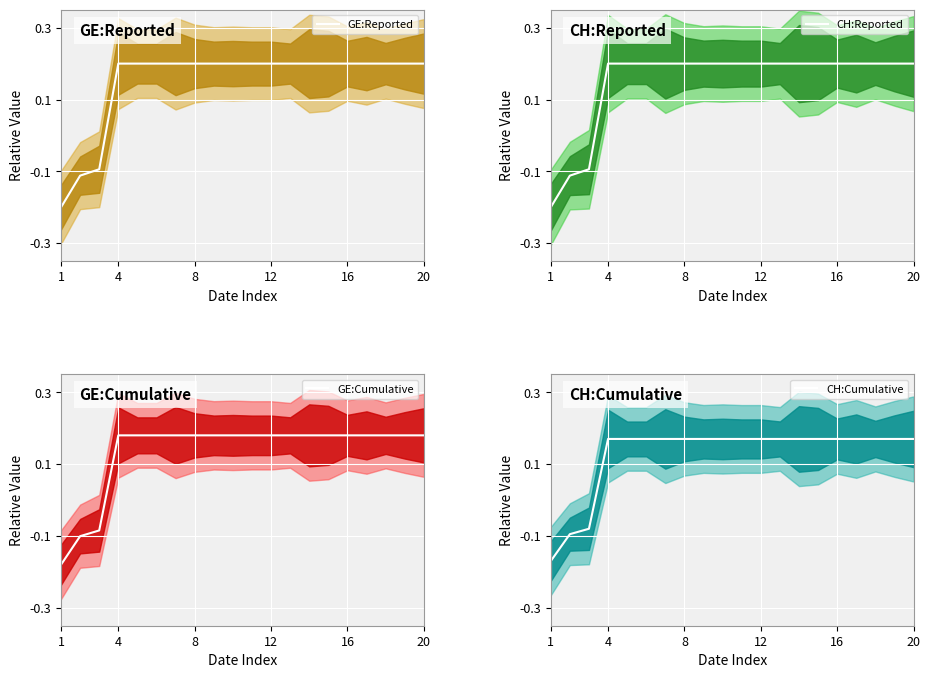

Count the number of data series in this chart.

4